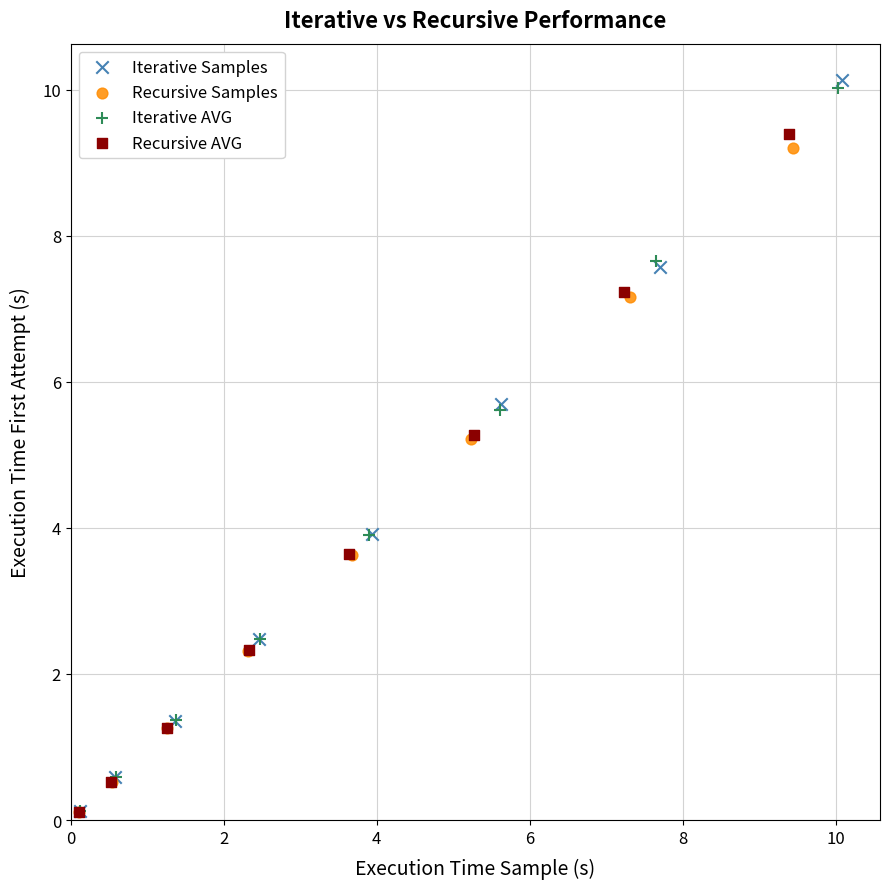

Which series has the largest Y range (max minus min)?

Iterative Samples